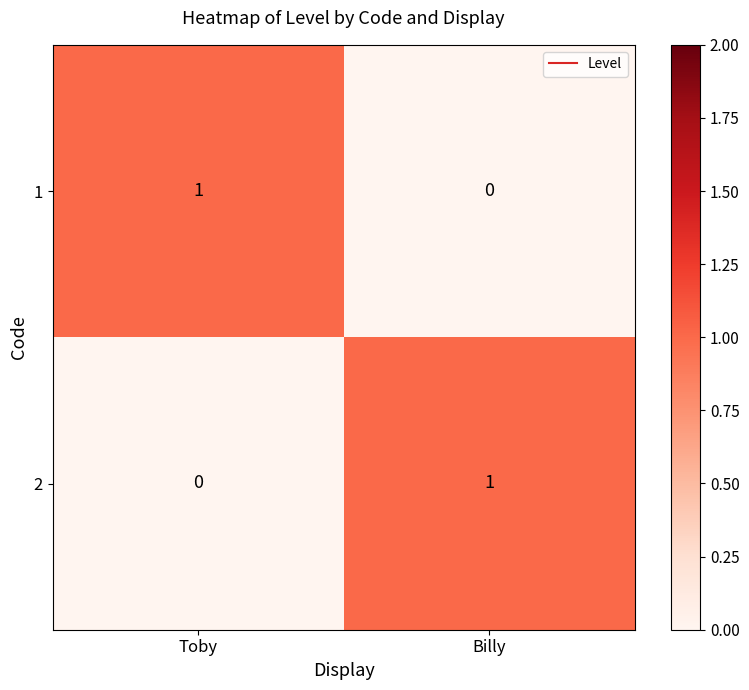

True or false: 2 has a value of 1 at Toby.

False